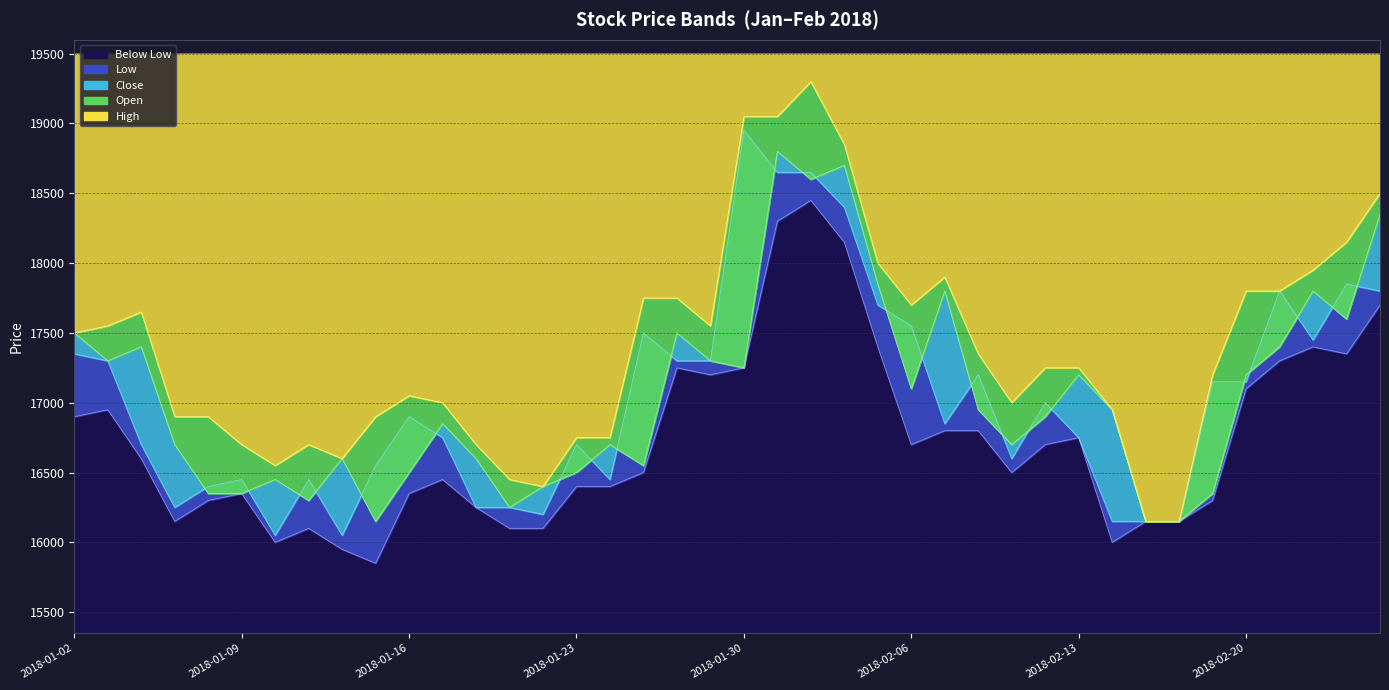

What position from the right is 2018-02-13?

10